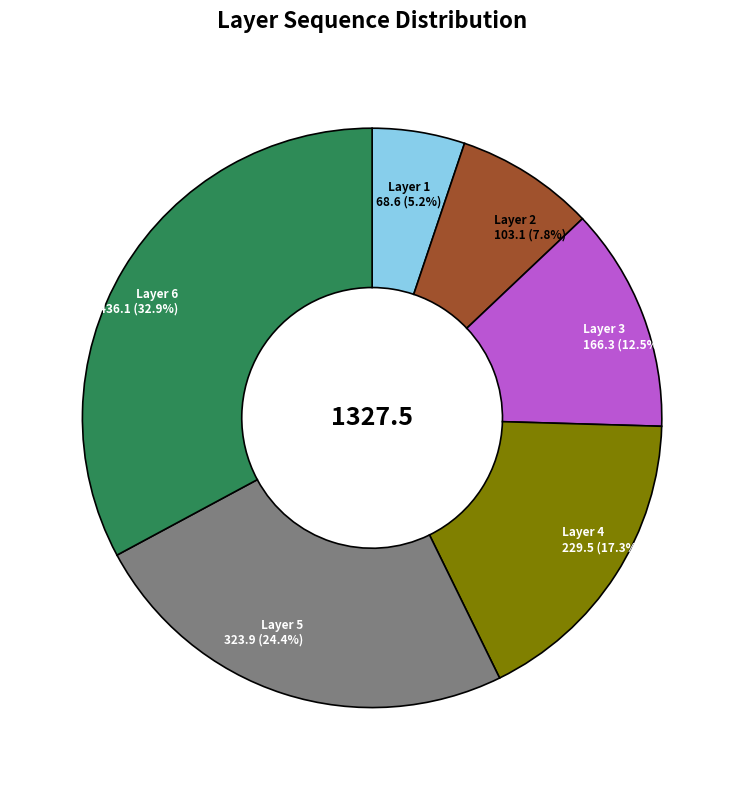

Does any single category account for the majority?

No